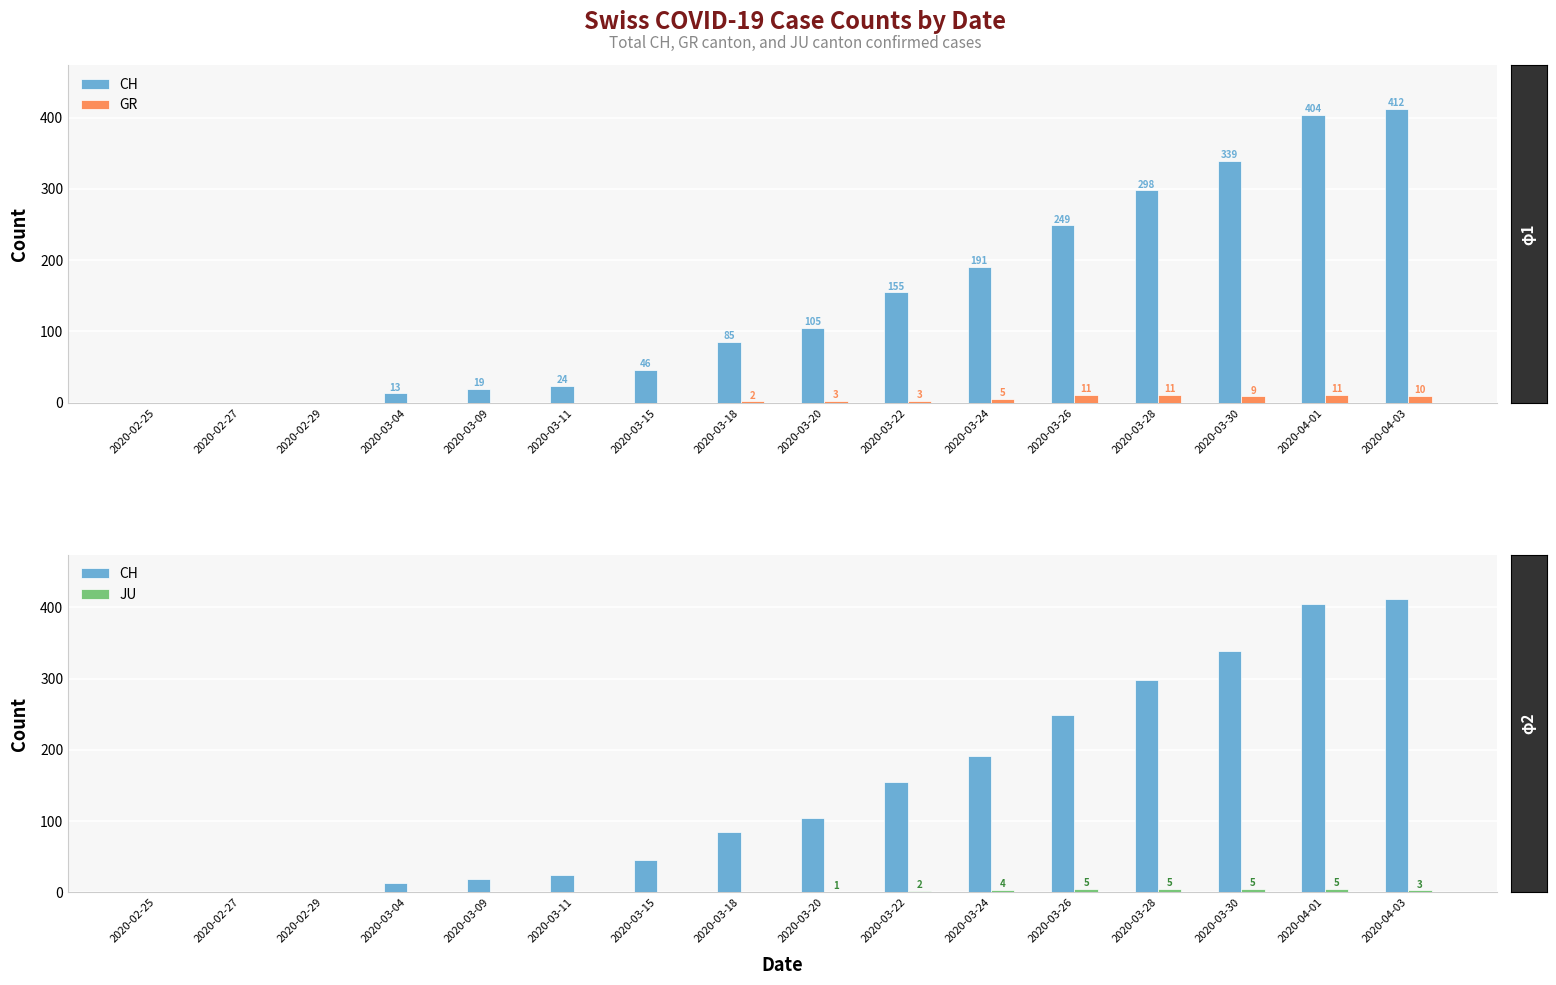

What is the value of the JU bar at the 14th from the left?

5